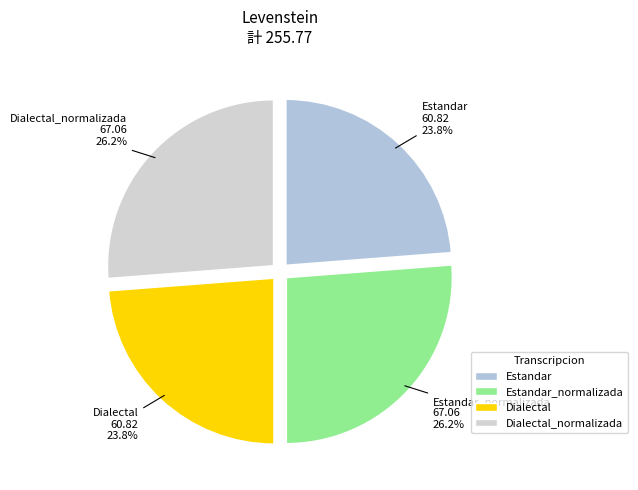

Is there any slice that represents more than half of the pie?

No